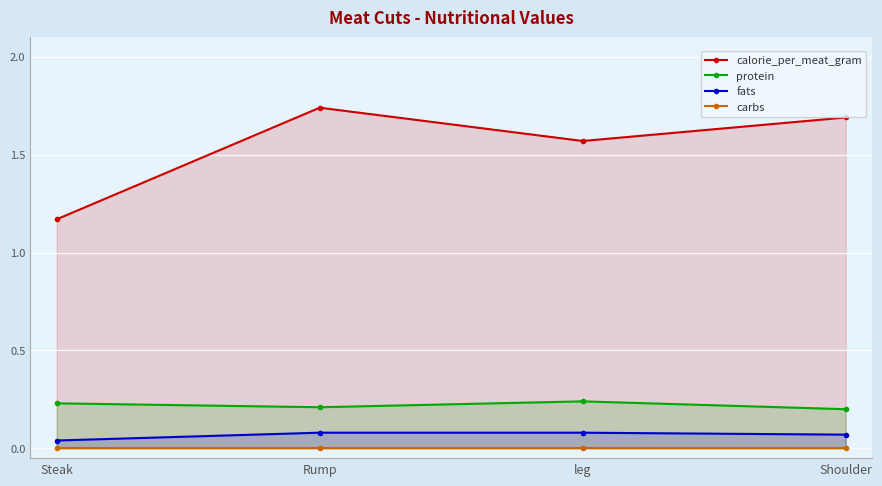

What position from the left is leg?

3